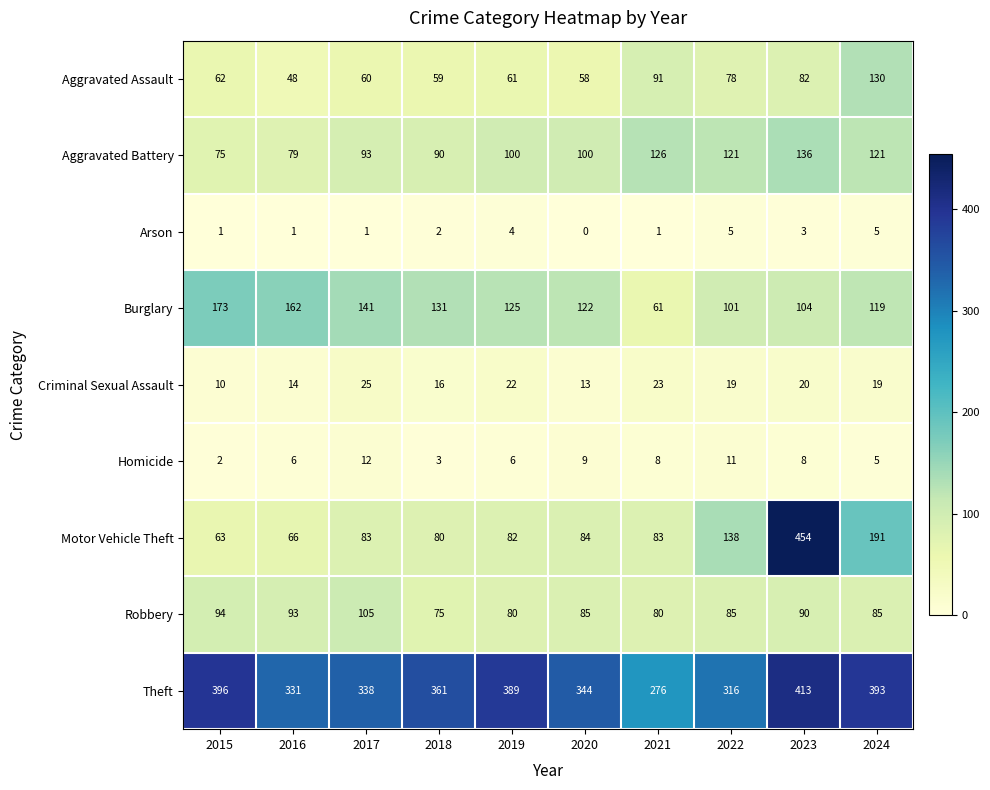

Rank the series by their maximum value, from lowest to highest.

Arson, Homicide, Criminal Sexual Assault, Robbery, Aggravated Assault, Aggravated Battery, Burglary, Theft, Motor Vehicle Theft